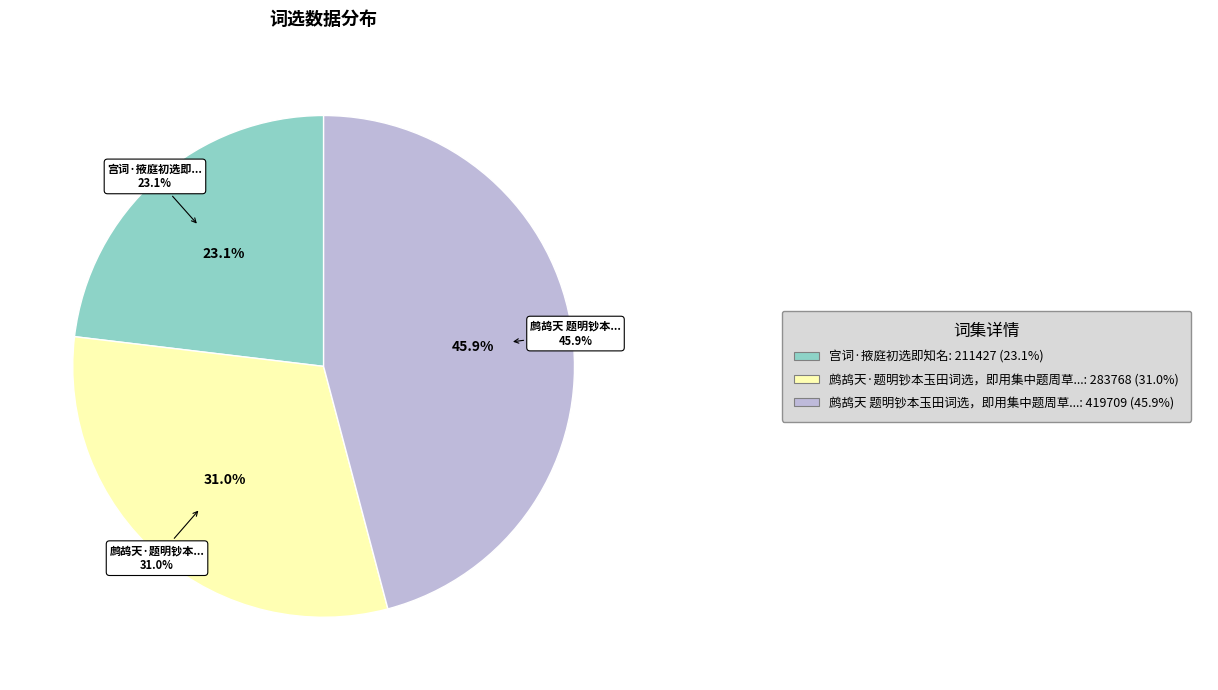

Approximately how many times larger is the value at 宫词·掖庭初选即知名 compared to 鹧鸪天·题明钞本玉田词选，即用集中题周草窗武陵旧事原韵?

0.7